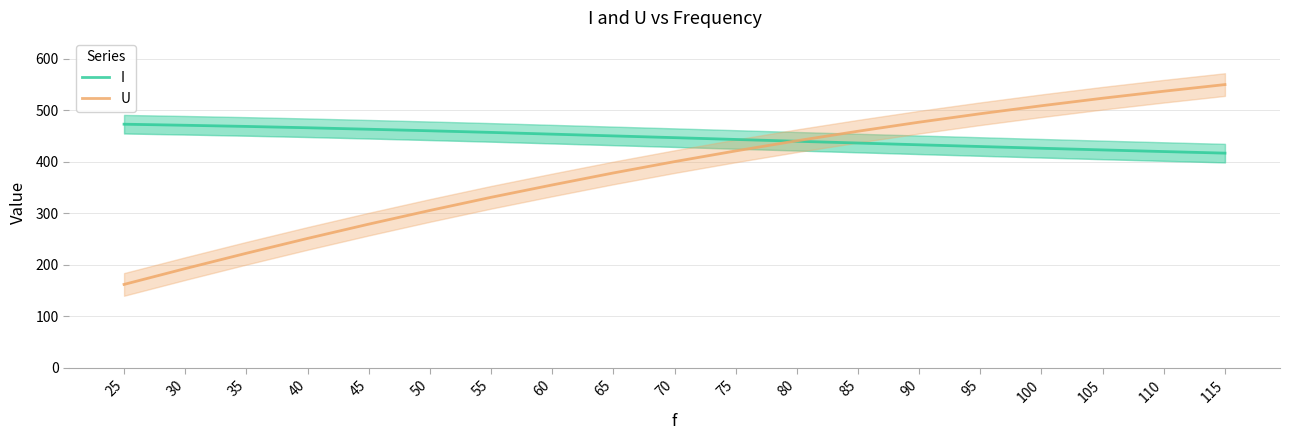

The I series shows 436.6 at 85. True or false?

True